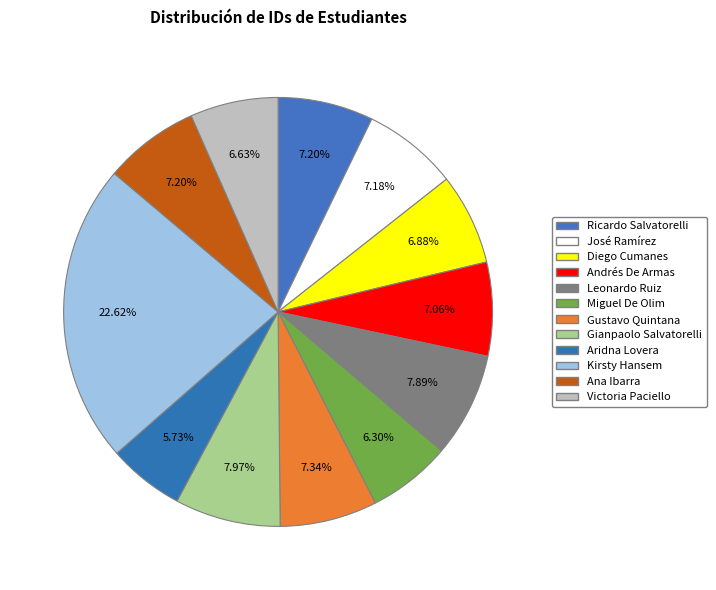

Between Ana Ibarra and Leonardo Ruiz, which is larger?

Leonardo Ruiz